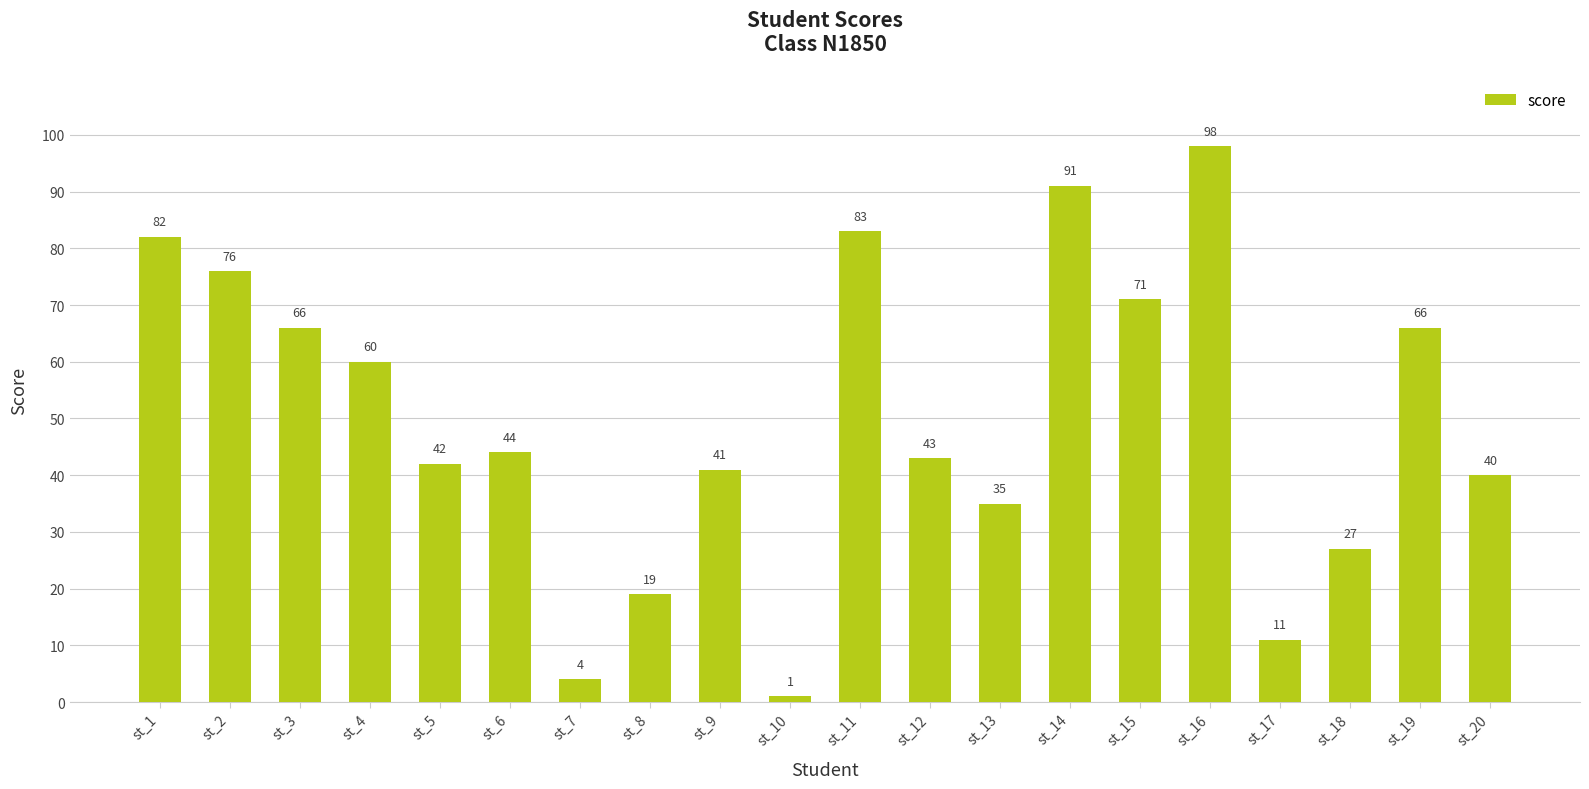

What is the change in value from st_1 to st_11?

+1